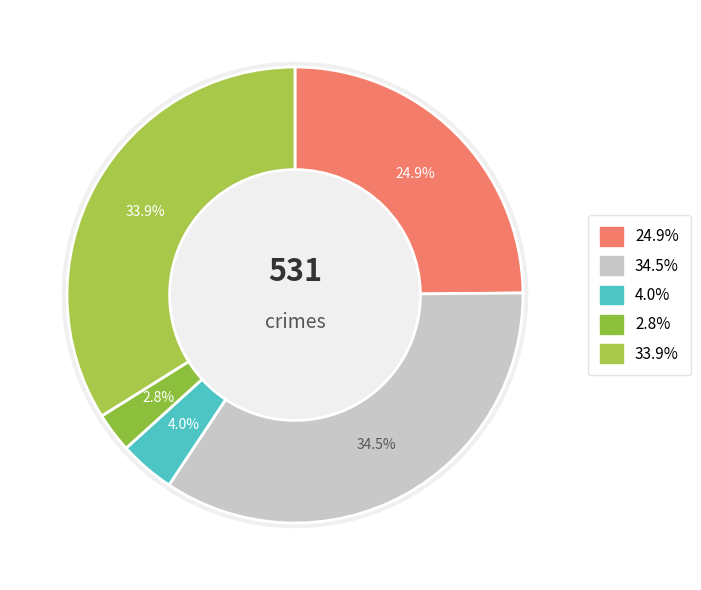

To the nearest percent, what portion does Robbery represent?

34%